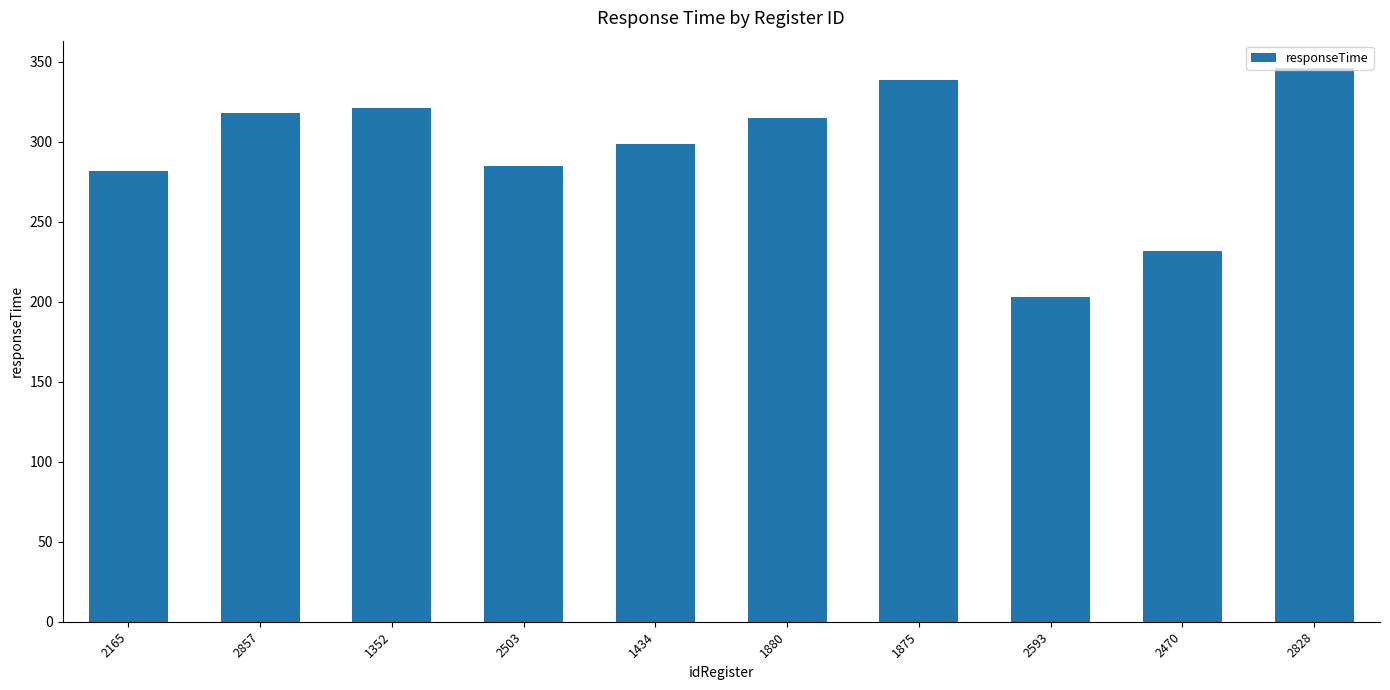

Where does the data first go above 315?

2857